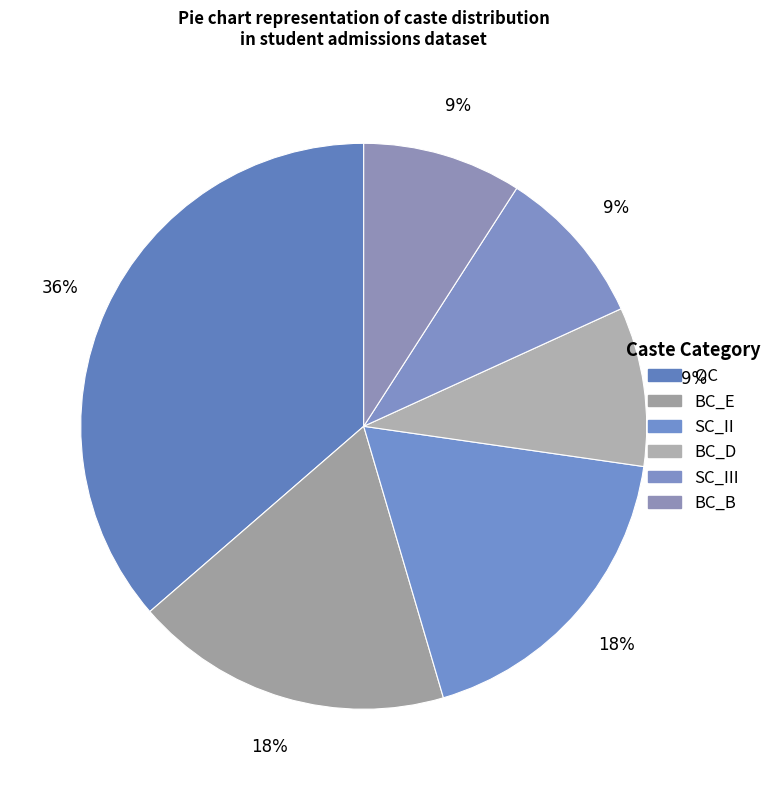

How many slices are in this pie chart?

6